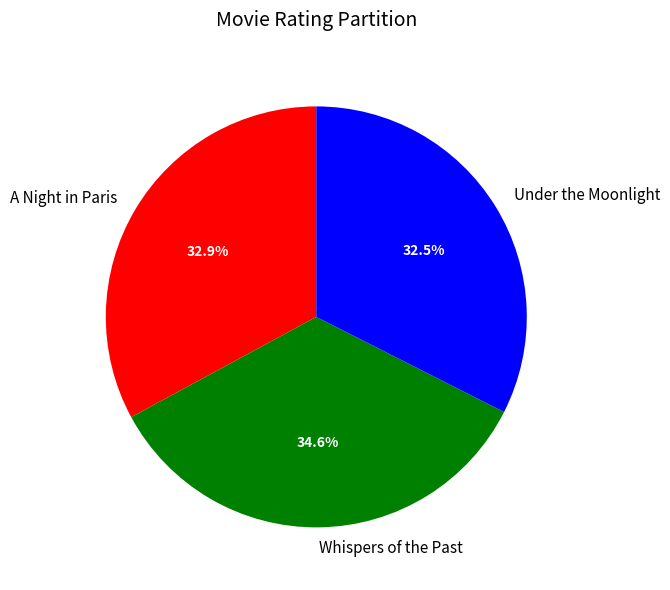

Which slice is the largest?

Whispers of the Past